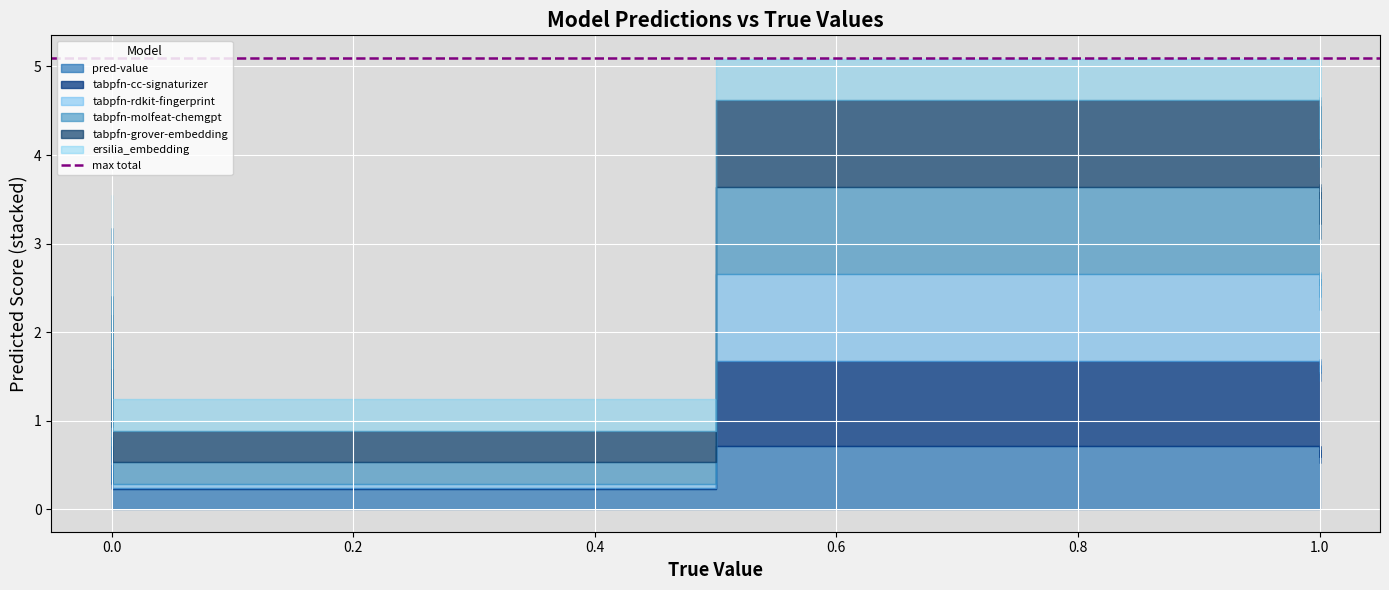

How many ersilia_embedding values are between 0 and 1?

20